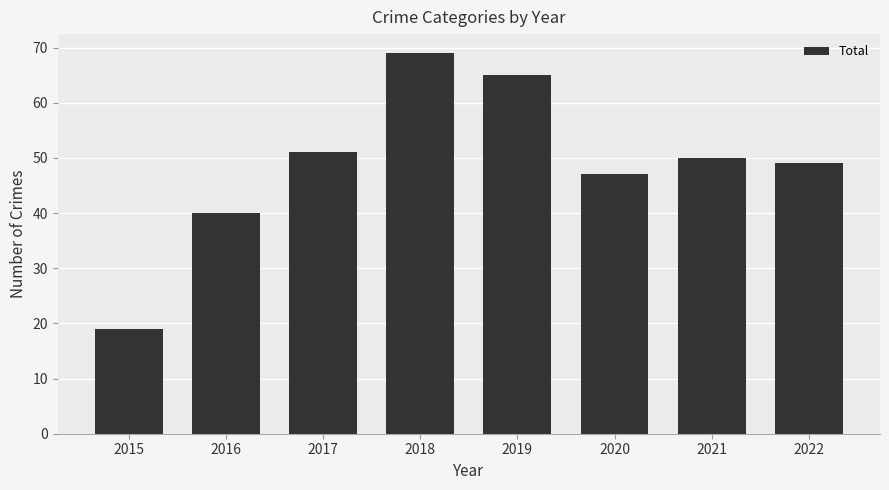

What is the sum of the values at 2017 and 2019?

116